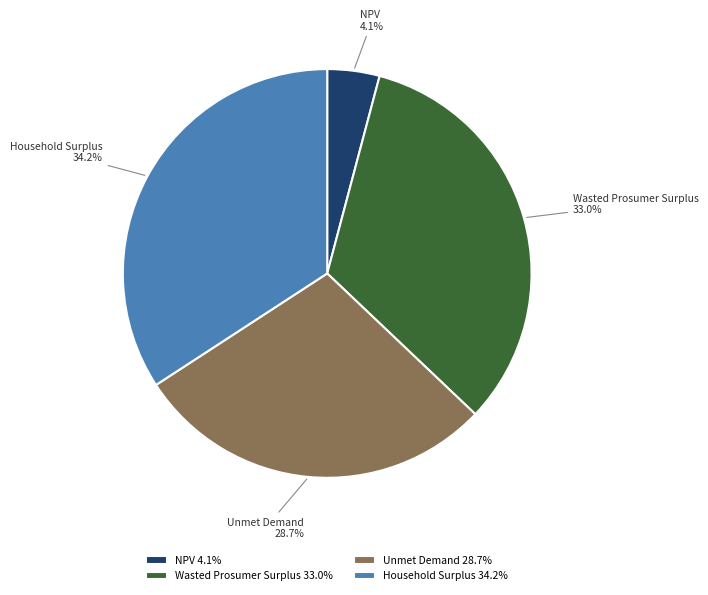

Rank the categories by value from highest to lowest.

Household Surplus, Wasted Prosumer Surplus, Unmet Demand, NPV